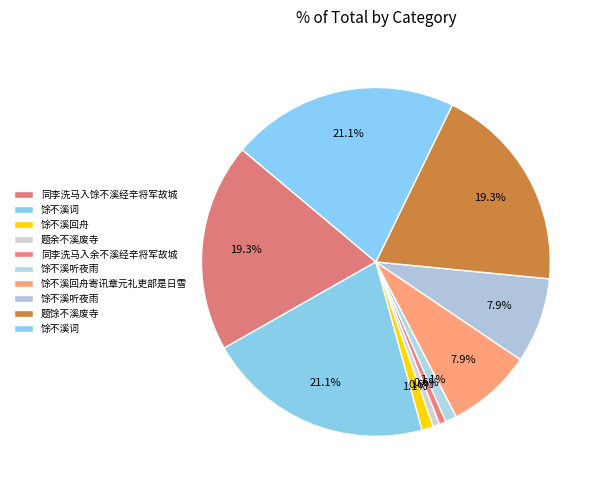

How many segments does this pie chart have?

10